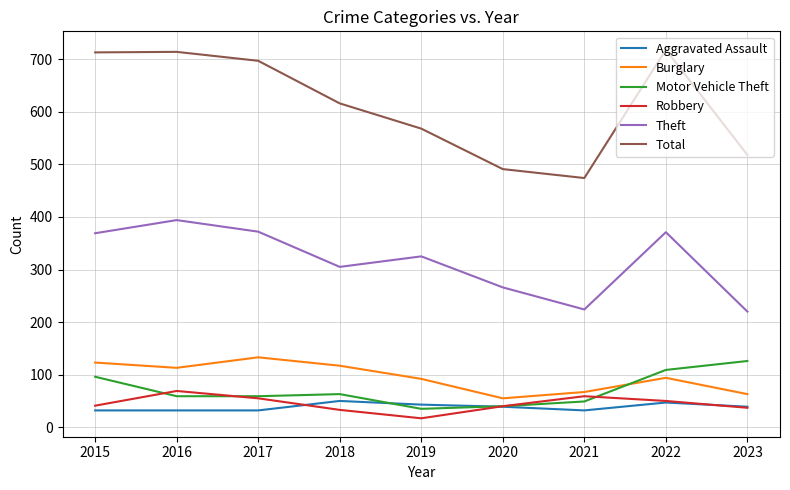

How many lines are shown in the chart?

6